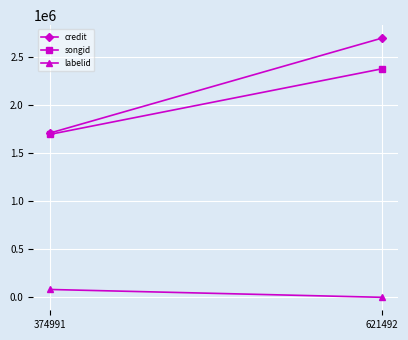

Is it true that credit equals 377801 at 374991?

False